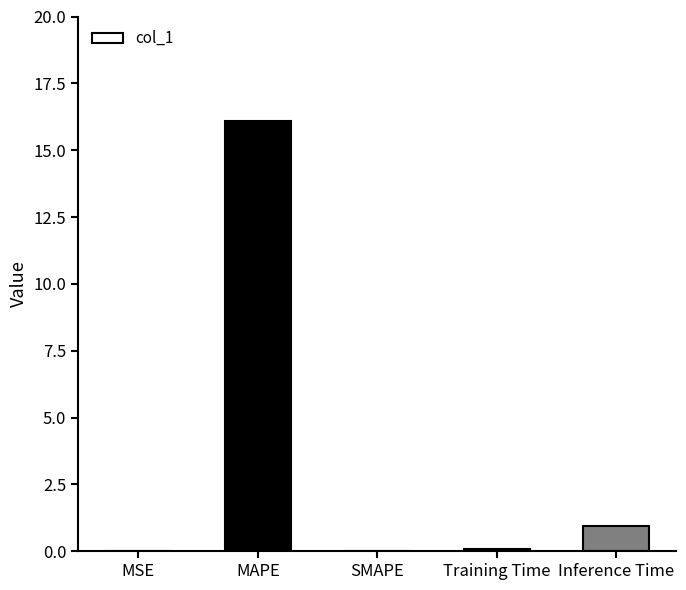

Read the value at MAPE.

16.1